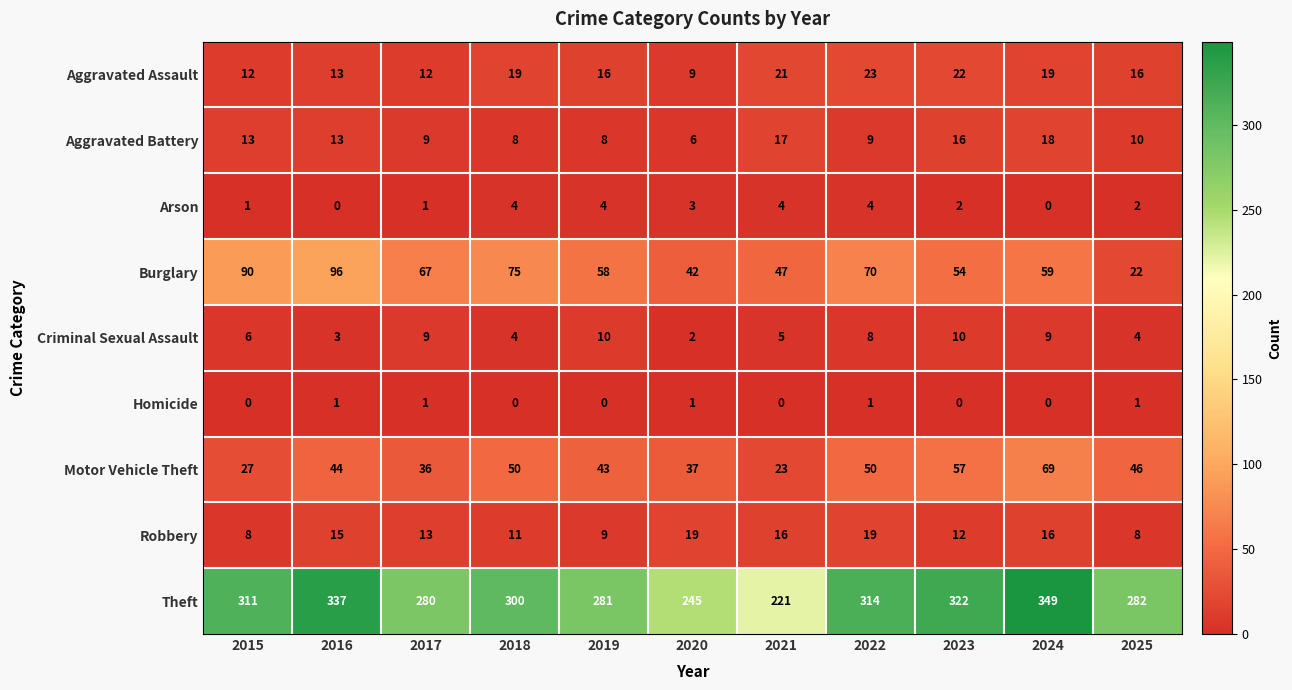

Rank the series at 2015 from lowest to highest value.

Homicide, Arson, Criminal Sexual Assault, Robbery, Aggravated Assault, Aggravated Battery, Motor Vehicle Theft, Burglary, Theft